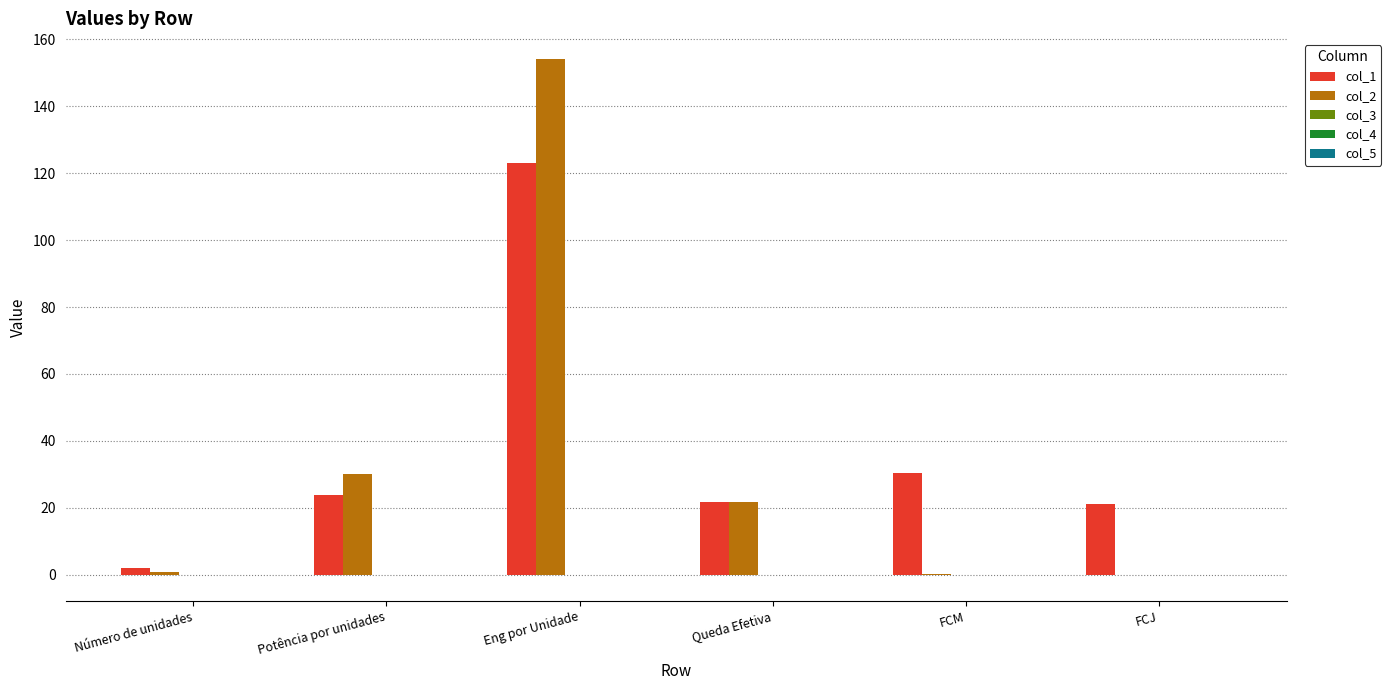

Between Potência por unidades and Eng por Unidade, which series saw the biggest shift?

col_2